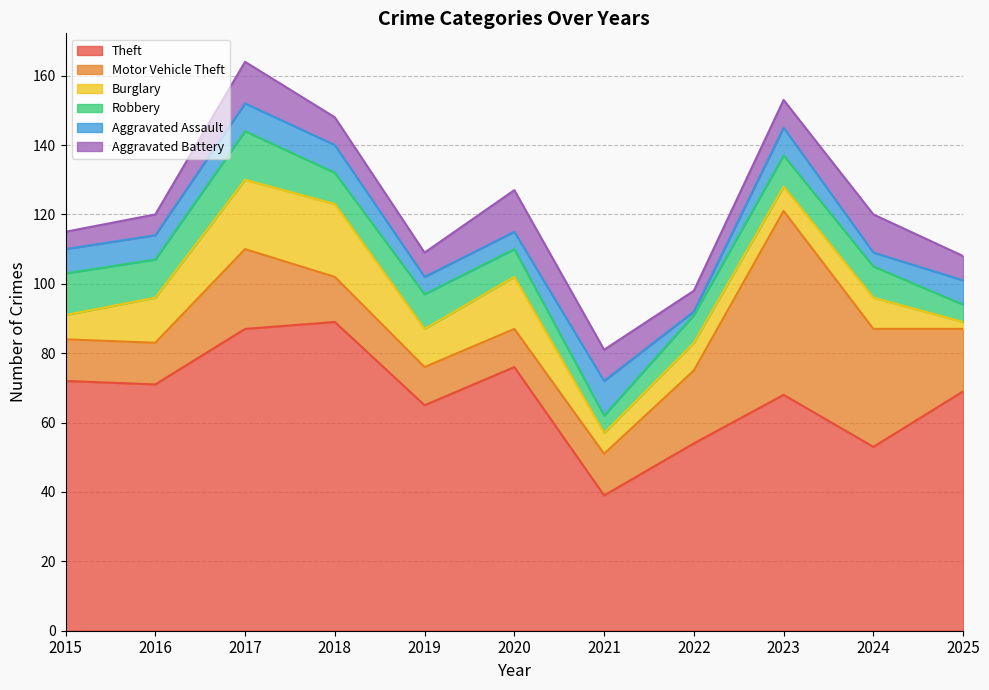

What is the value of the Aggravated Assault point at the 1st from the left?

7